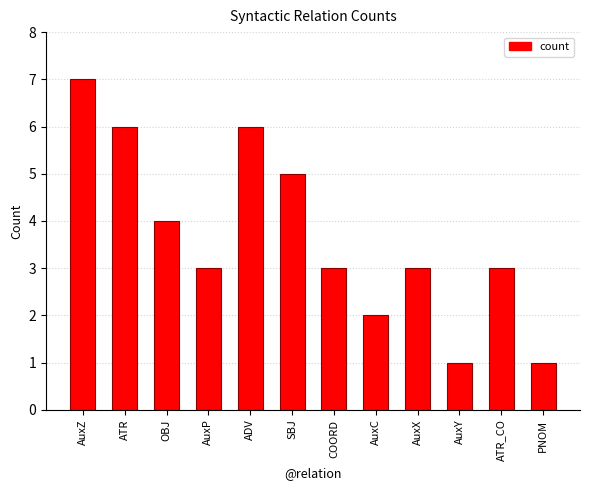

Count the number of data series in this chart.

1